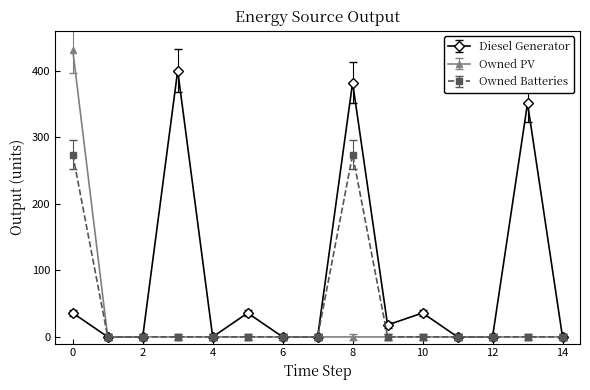

Which series has the largest total across all categories?

Diesel Generator